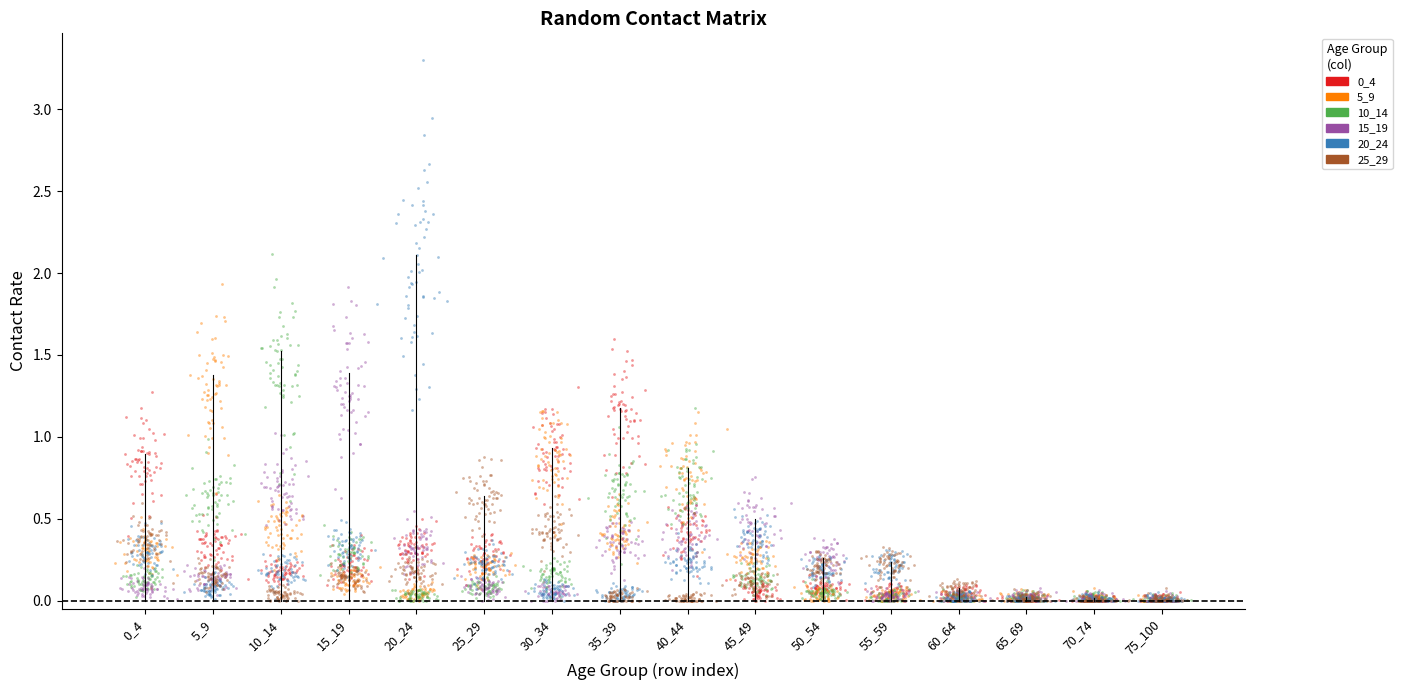

Which series contains the highest Y value?

20_24